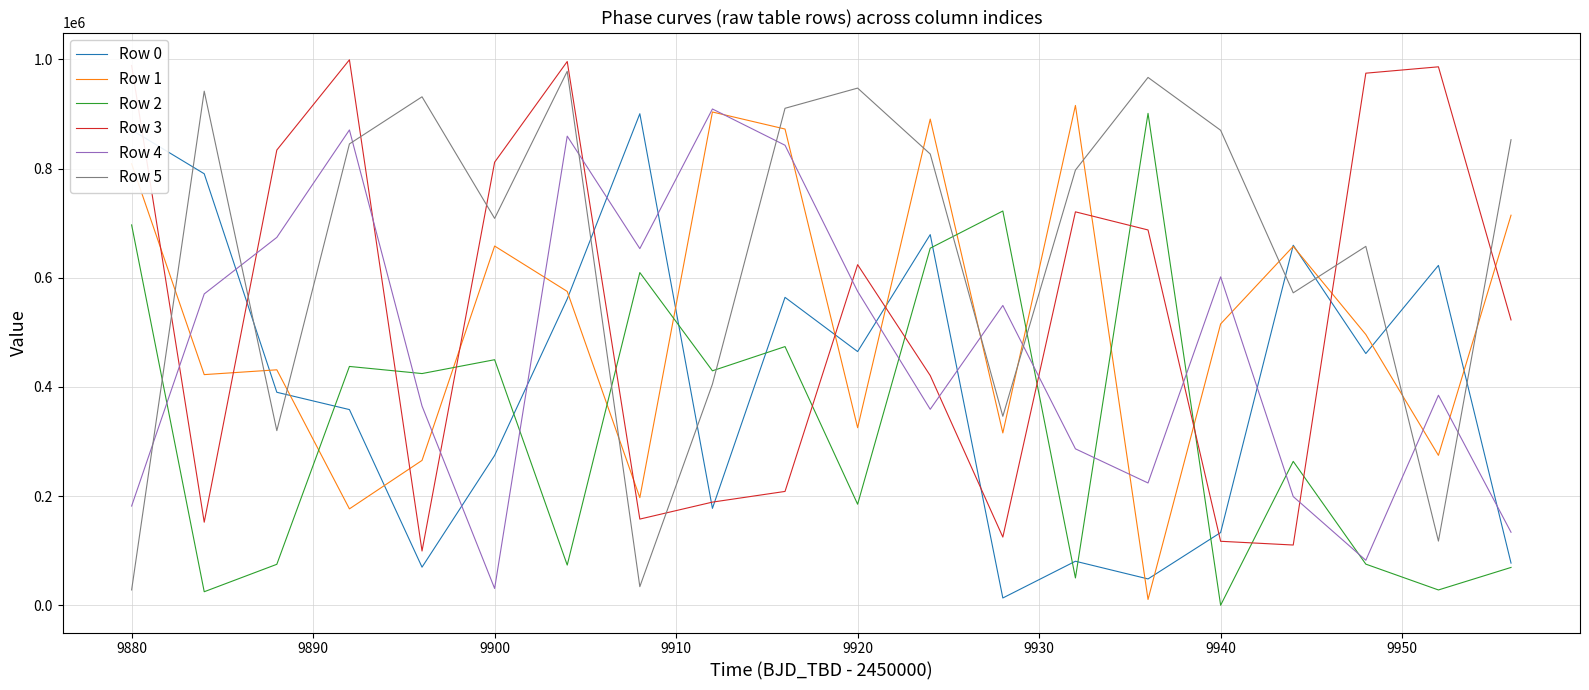

What is the sum of all Row 3 values?

10728338